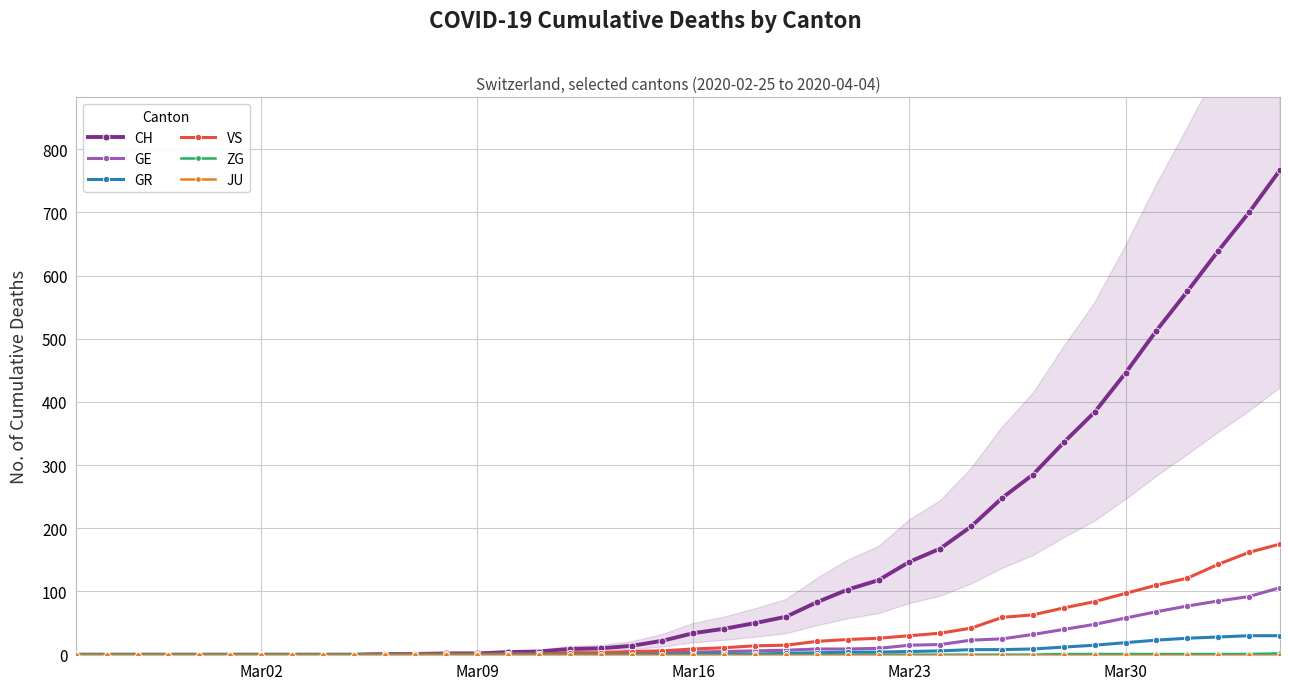

What are all the series names shown in the legend?

CH, GE, GR, VS, ZG, JU